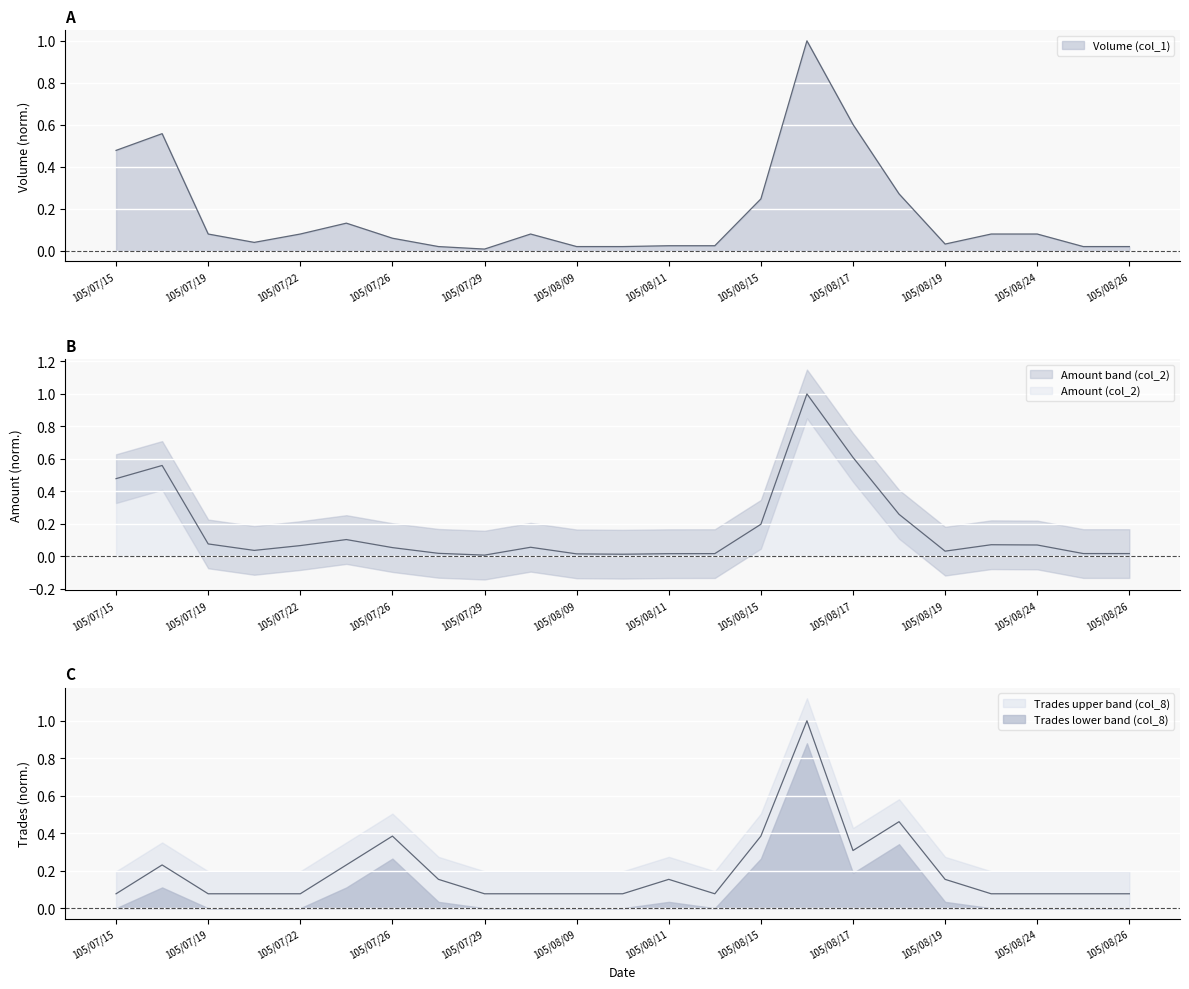

Rank the series at 105/08/24 from highest to lowest value.

Volume (col_1), Trades (col_8), Amount (col_2)